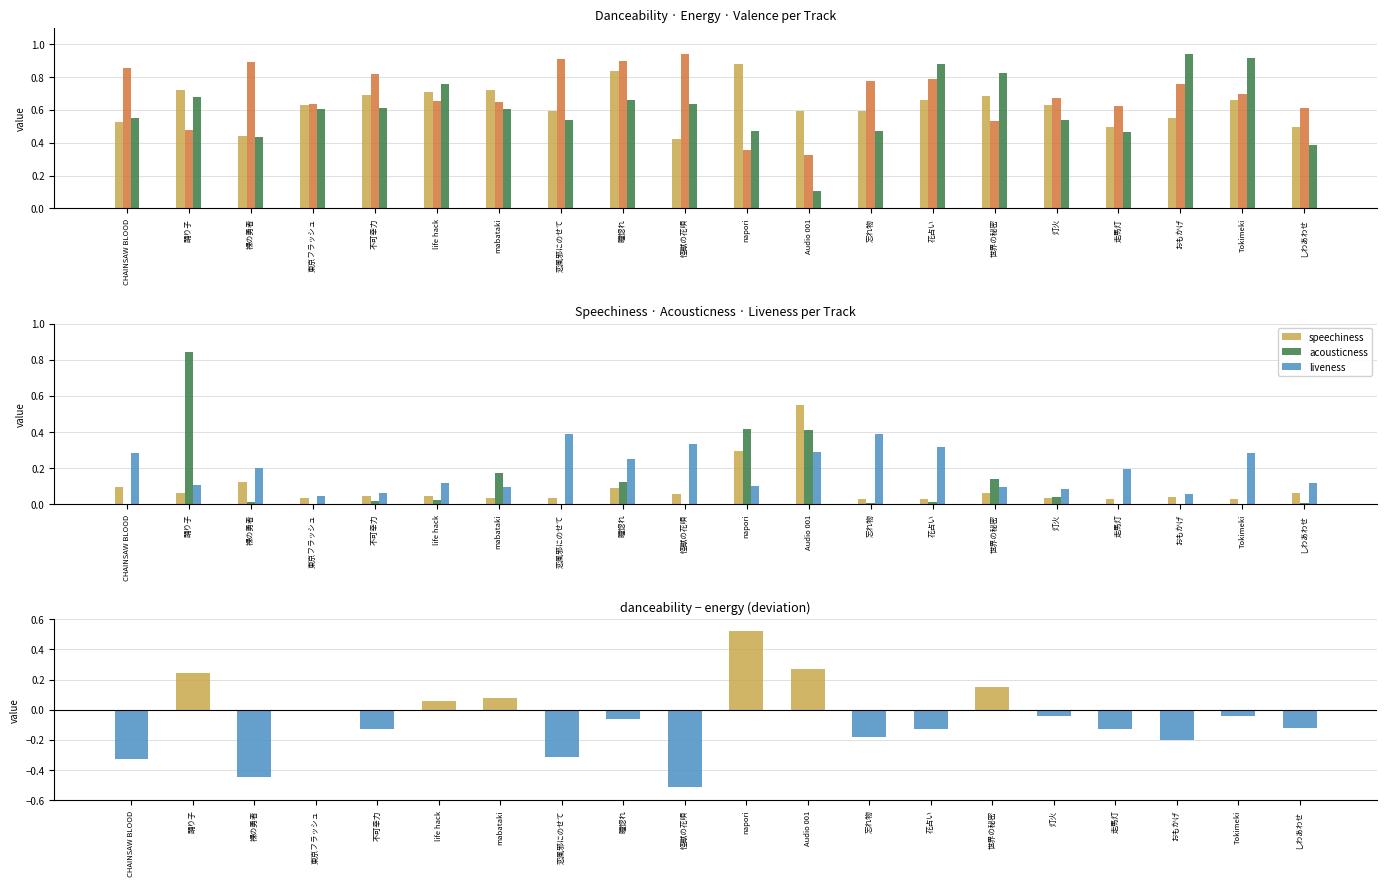

What is the difference between the maximum and second lowest values in the speechiness series?

0.5